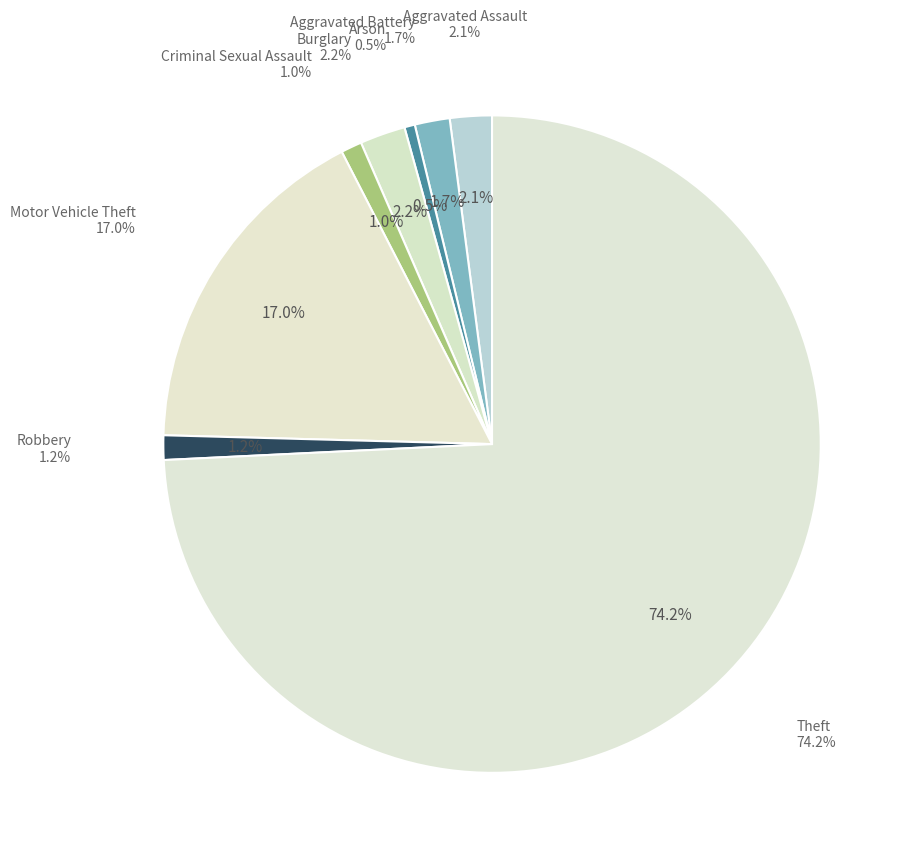

Which category accounts for the majority?

Theft